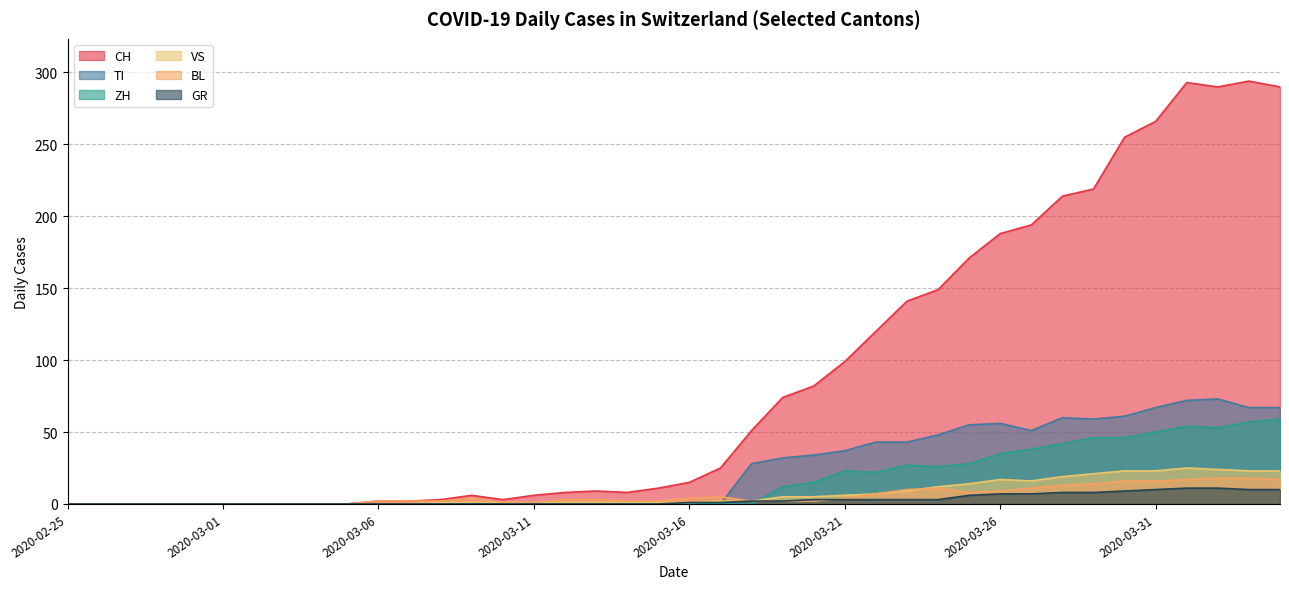

What is the highest value of the GR series?

11